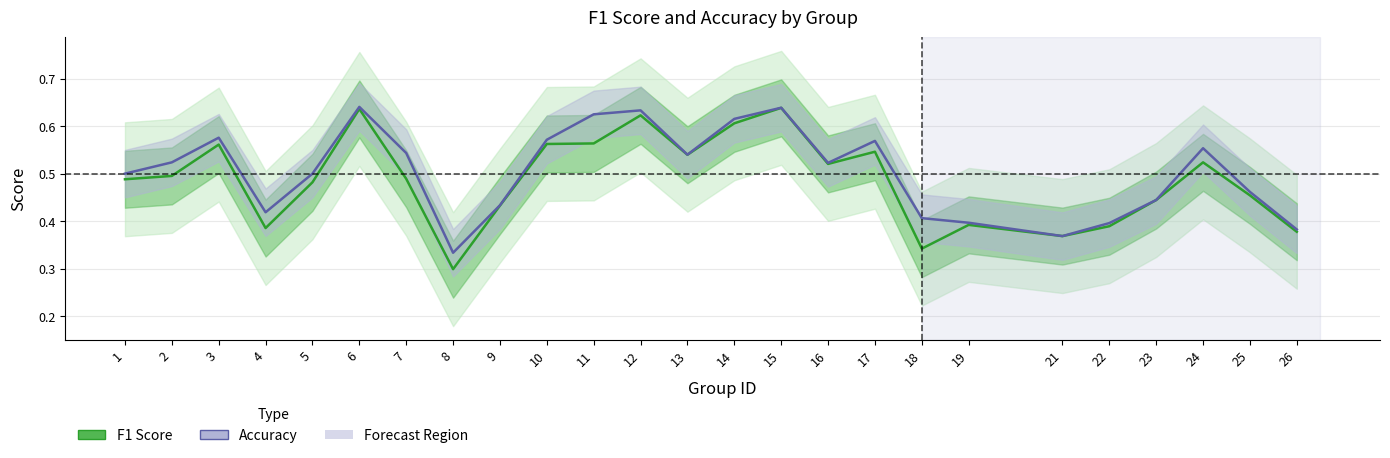

In F1 Score, how many points are lower than both neighbors (excluding endpoints)?

6